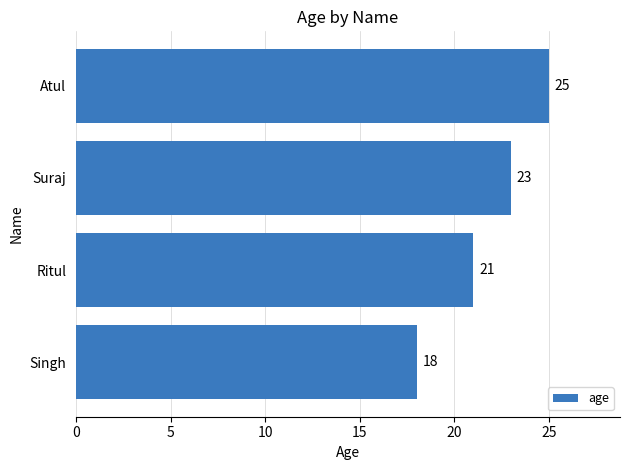

Rank the categories by value from highest to lowest.

Atul, Suraj, Ritul, Singh